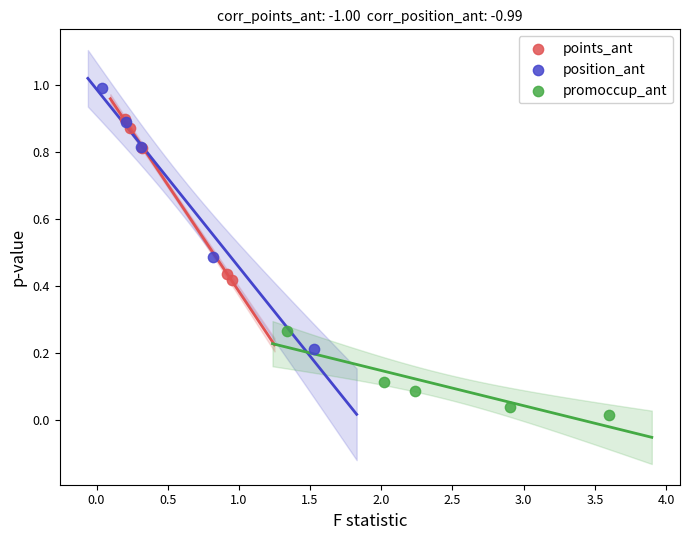

What are all the series names shown in the legend?

points_ant, position_ant, promoccup_ant